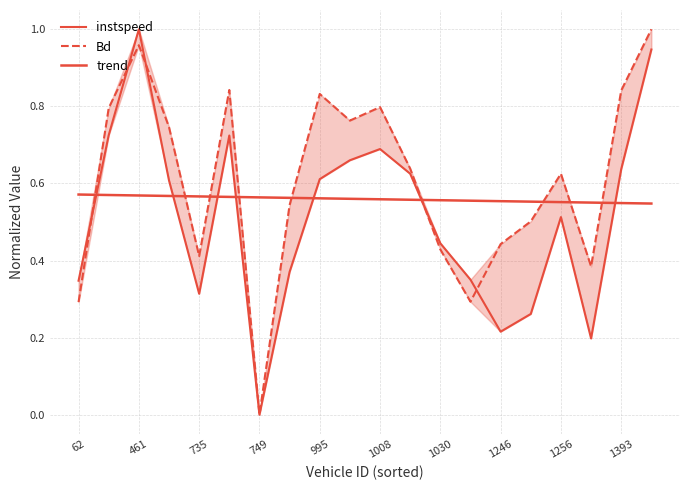

What is the difference between the instspeed values at 1030 and 1246?

0.2